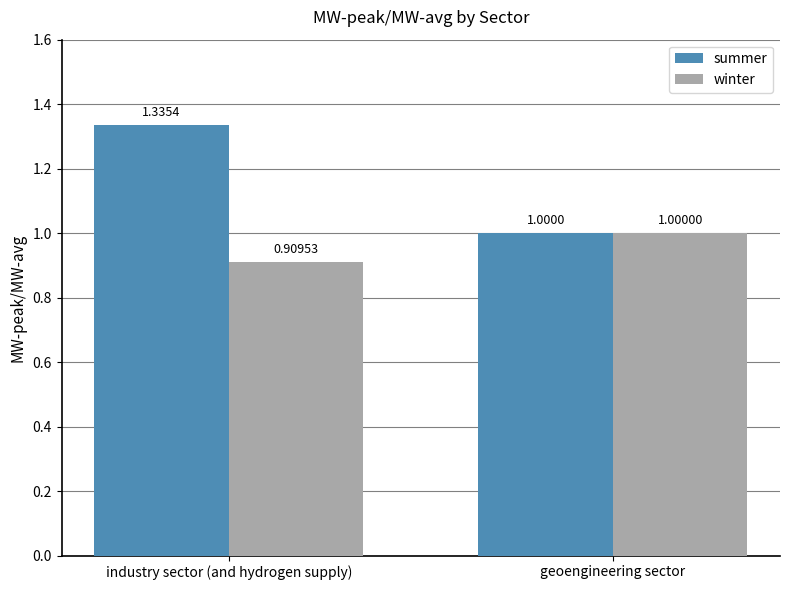

What is the label of the 1st bar from the right?

geoengineering sector